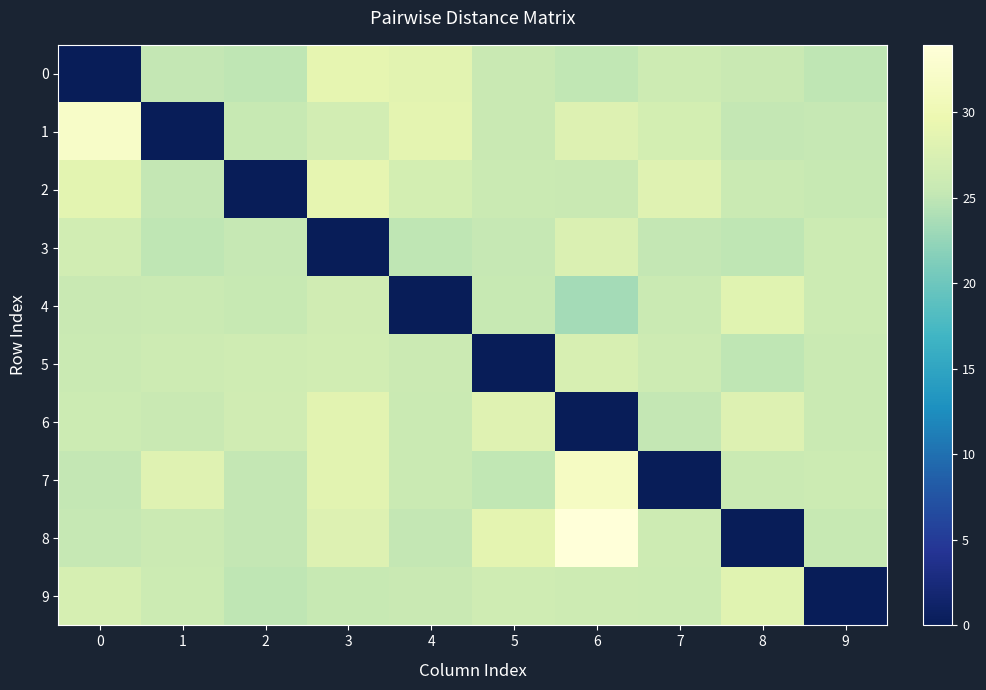

Which series has the widest spread of values?

8